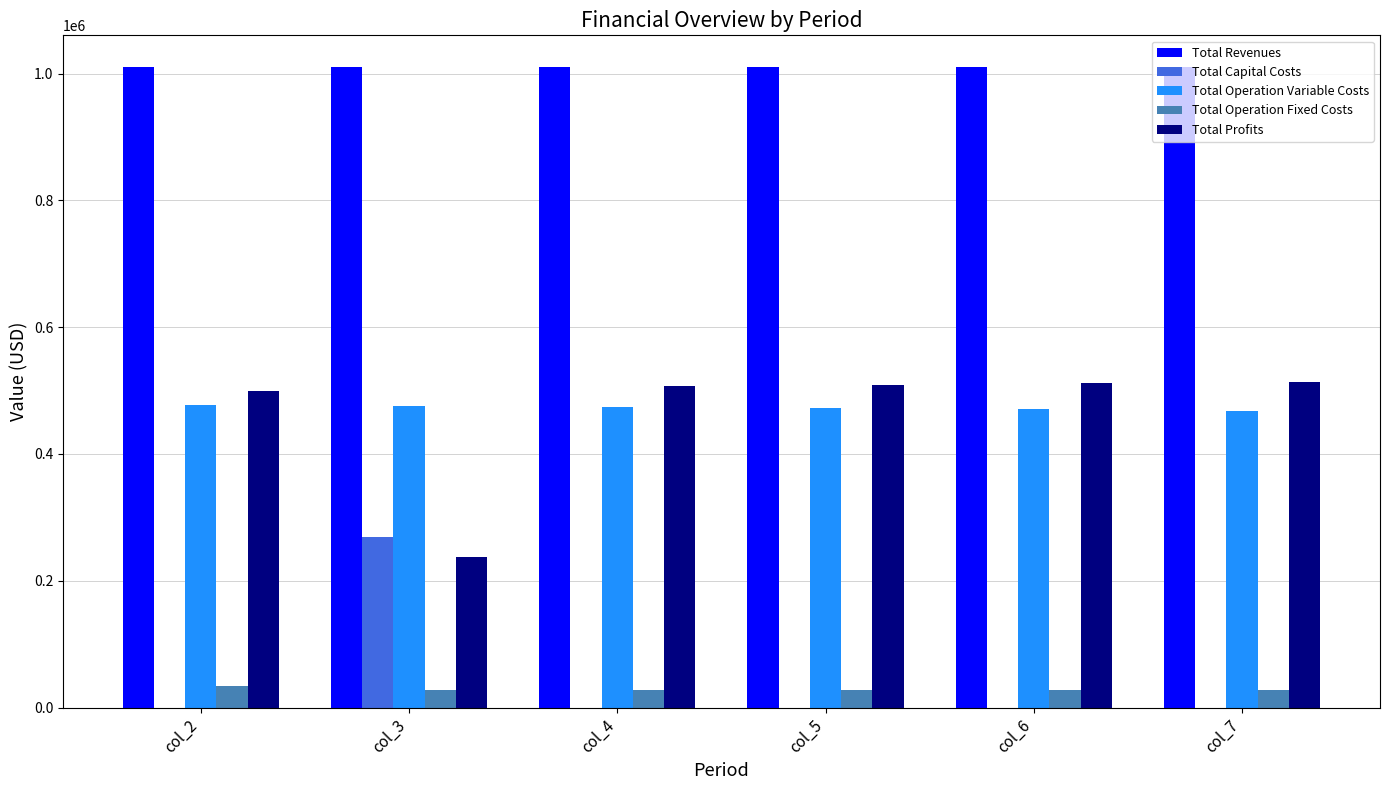

What is the highest value of the Total Operation Variable Costs series?

477449.3